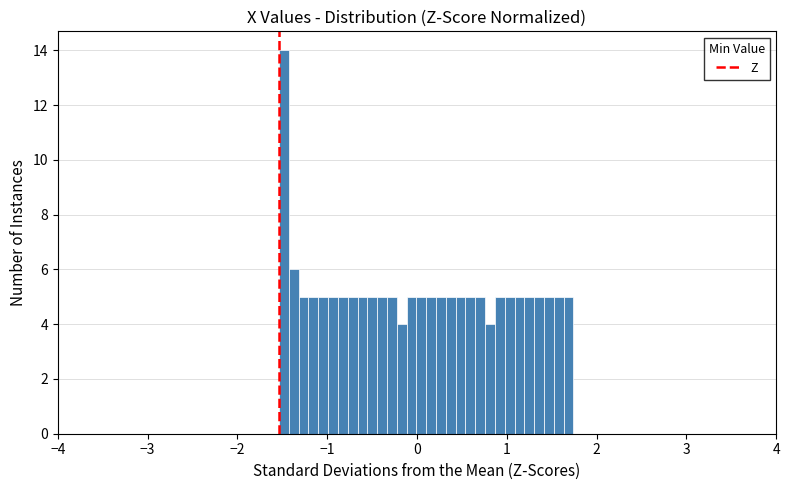

Read against the x-axis, roughly where is the centre of the tallest bar?

-1.5